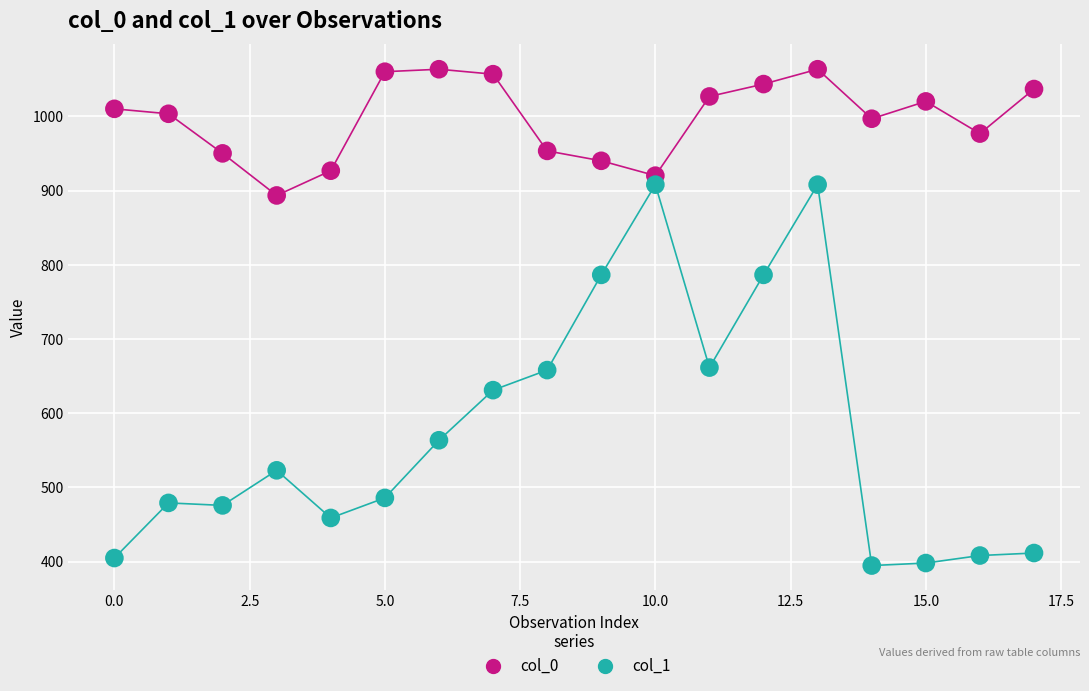

Which series contains the lowest Y value?

col_1